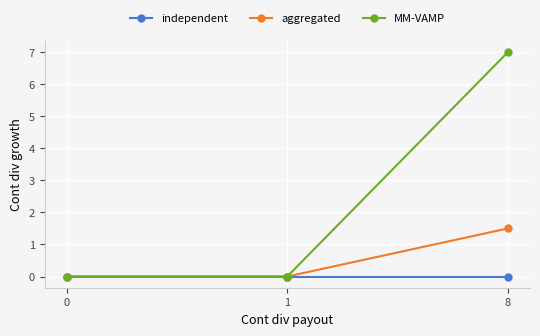

The value of independent at 1 is 0.0. True or false?

True